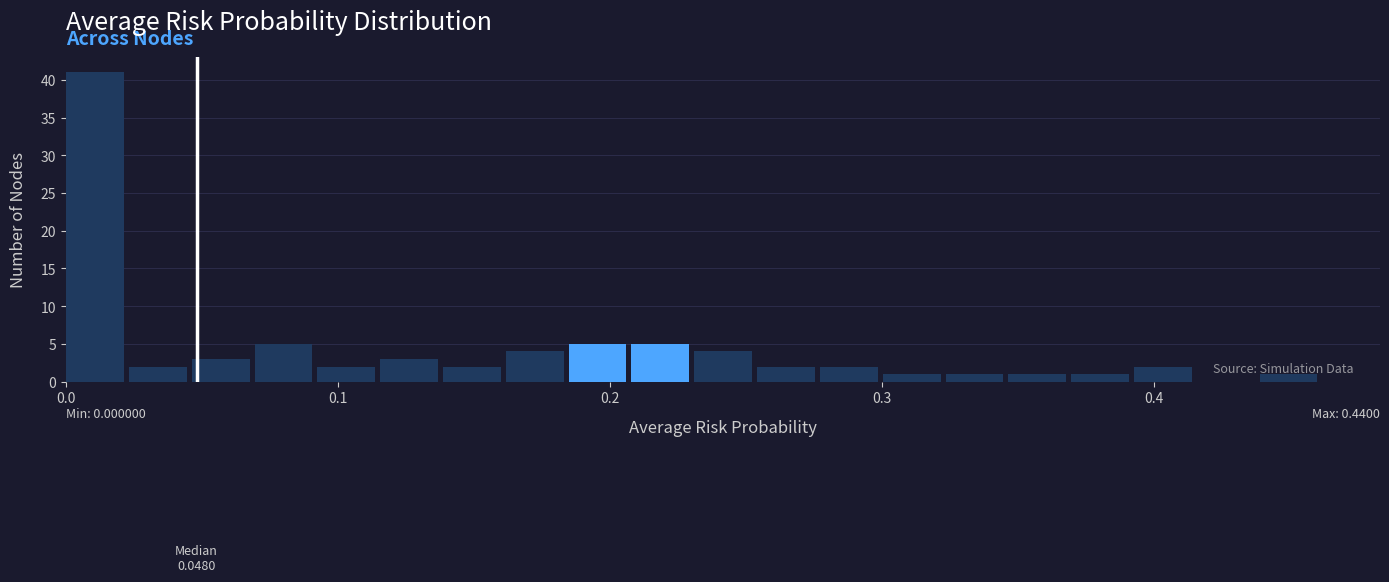

Around what value on the x-axis is the tallest bar? Give the approximate position of its centre, as read against the axis.

0.01